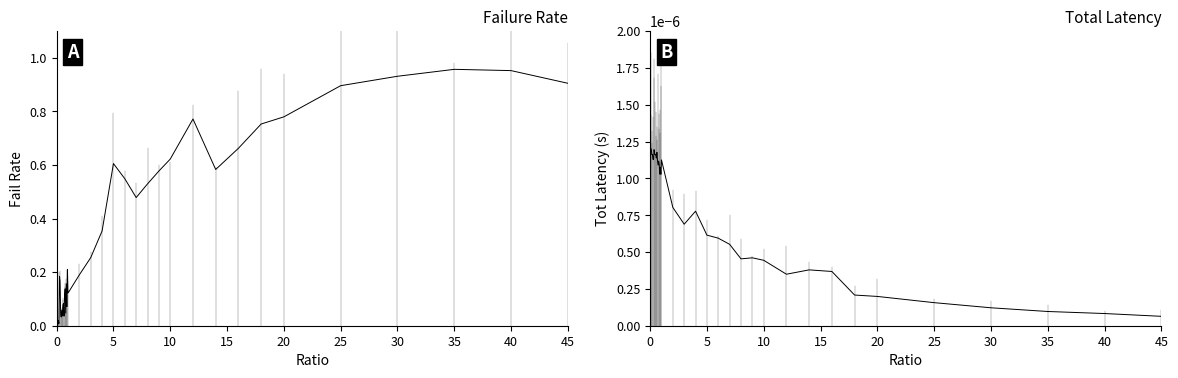

What are all the series names shown in the legend?

failRate, totLatency